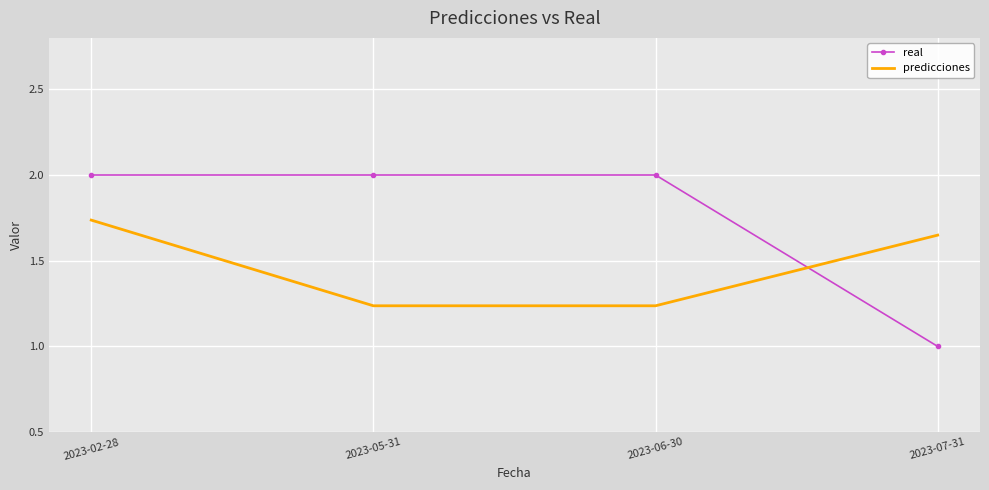

Between 2023-02-28 and 2023-07-31, which series saw the biggest shift?

real